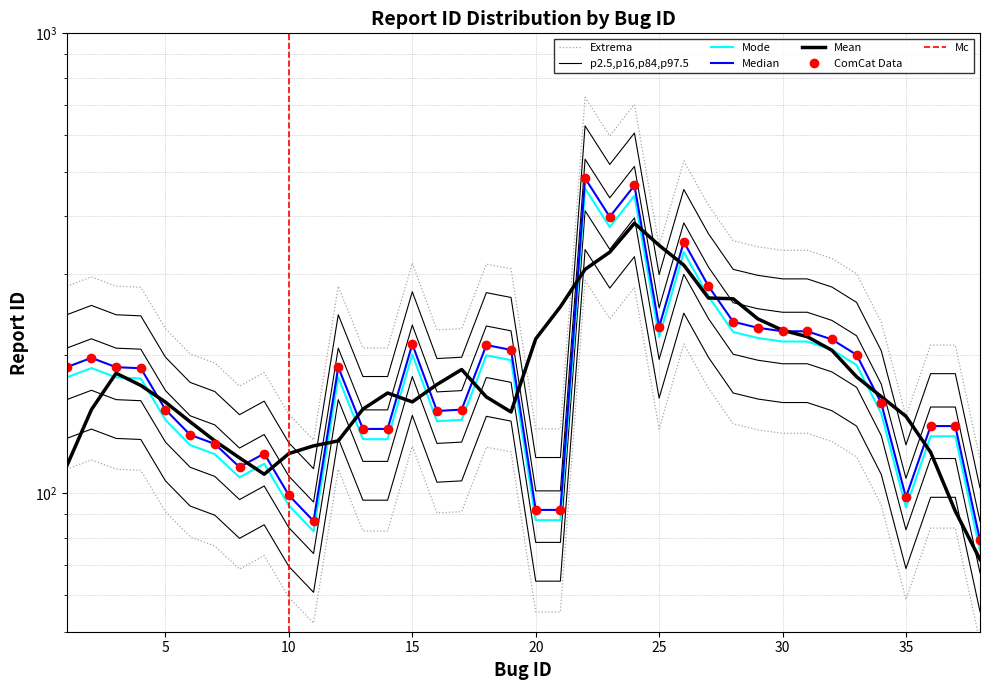

What is the sum of the values at 38 and 32?

442.5